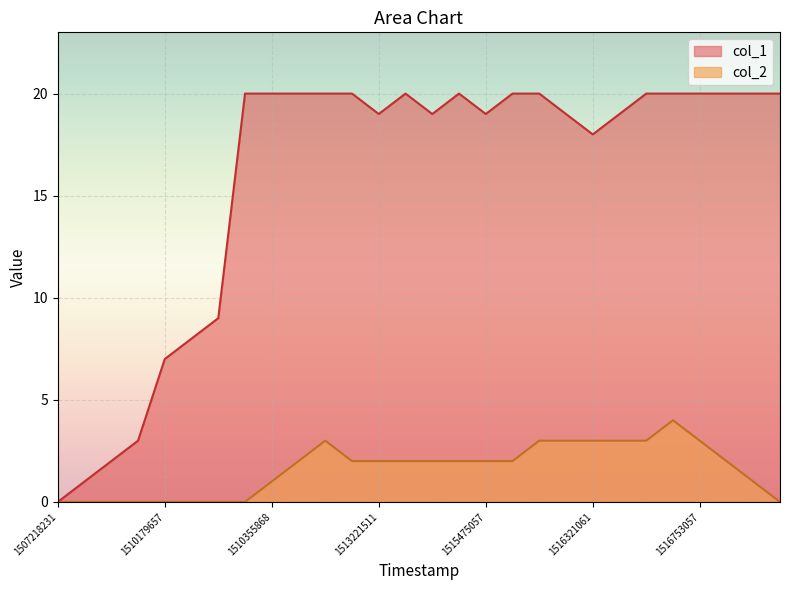

Rank the series by their maximum value, from lowest to highest.

col_2, col_1